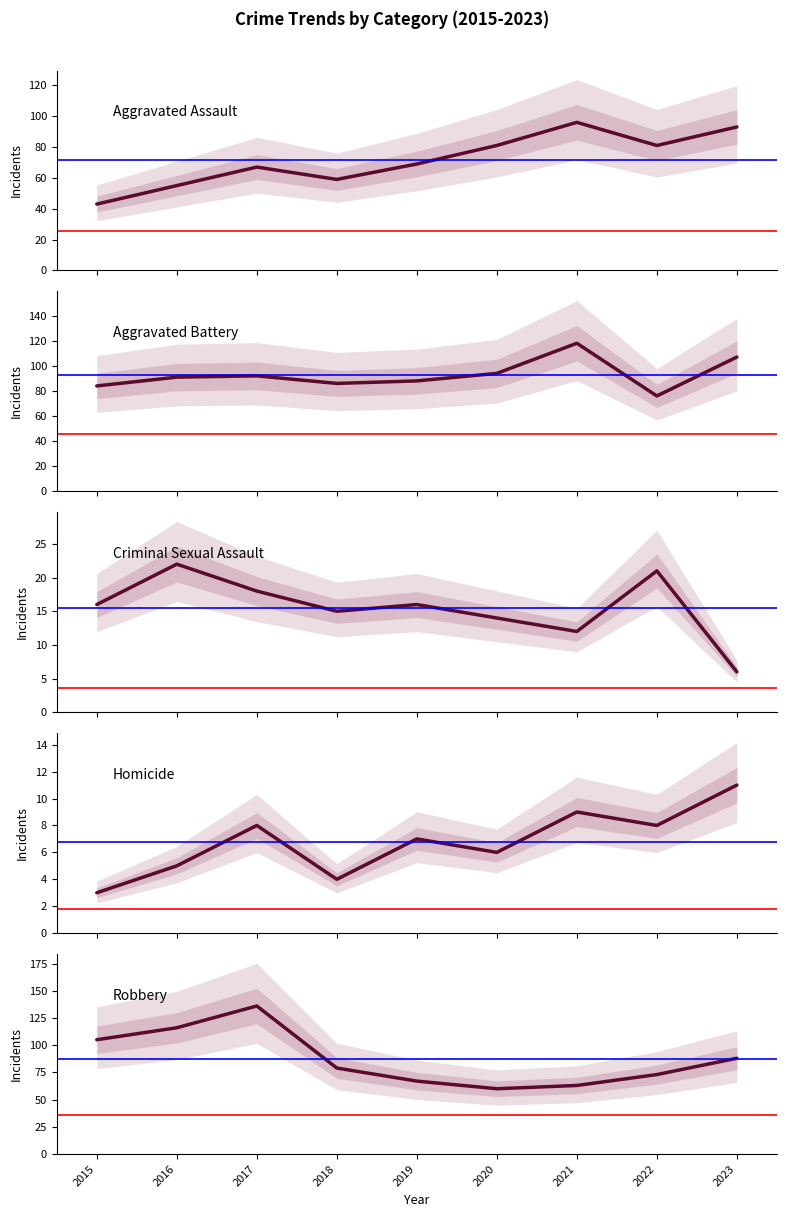

What are all the series names shown in the legend?

Aggravated Assault, Aggravated Battery, Criminal Sexual Assault, Homicide, Robbery